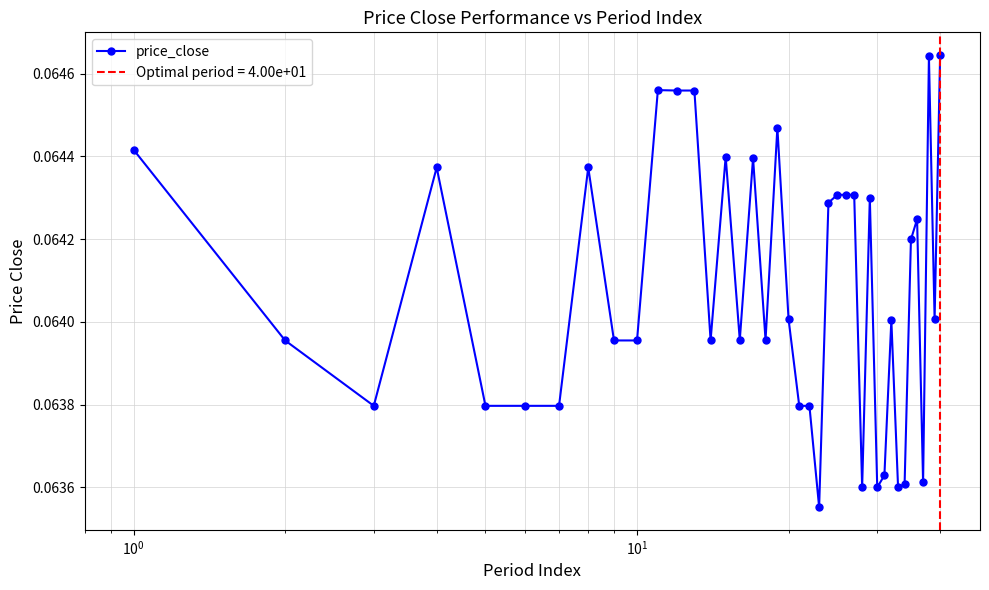

True or false: price_close has more than 2 interior local peaks.

True